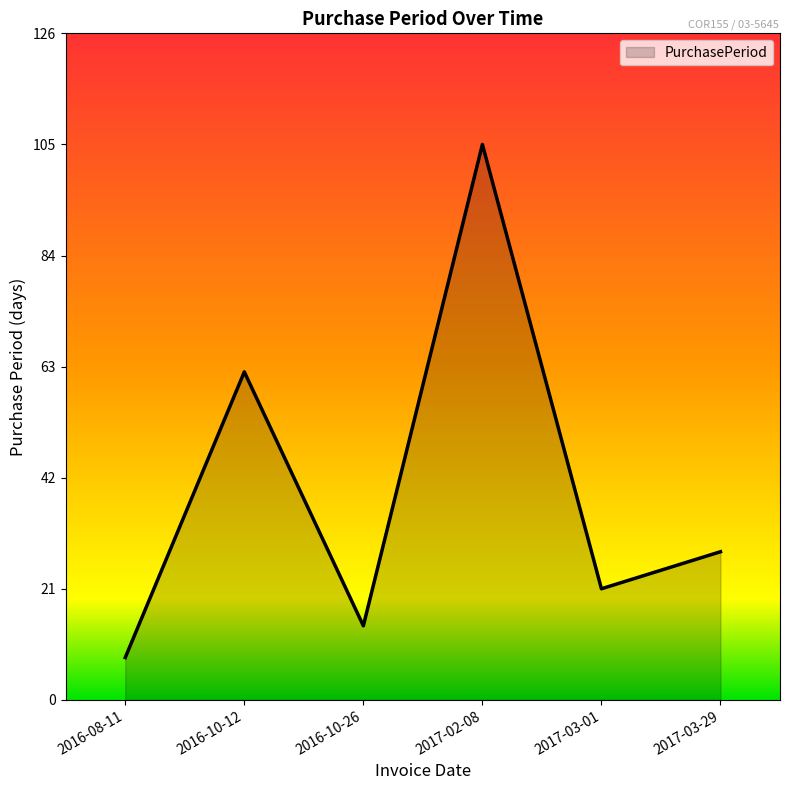

How many interior local valleys (lower than both neighbors) does the data have?

2